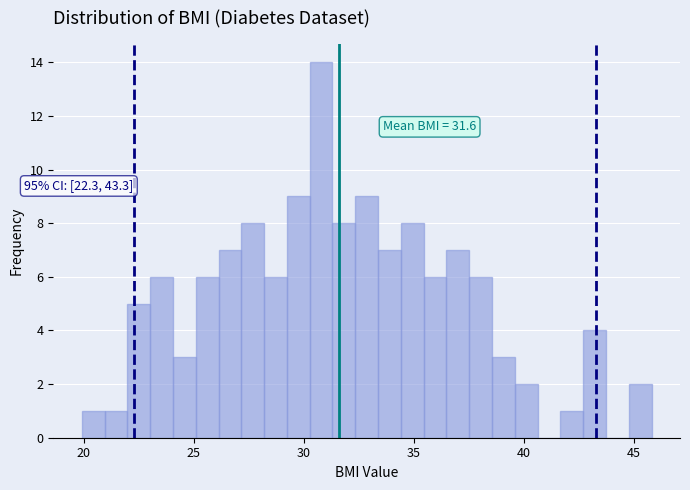

Read against the x-axis, roughly where is the centre of the tallest bar?

31.0